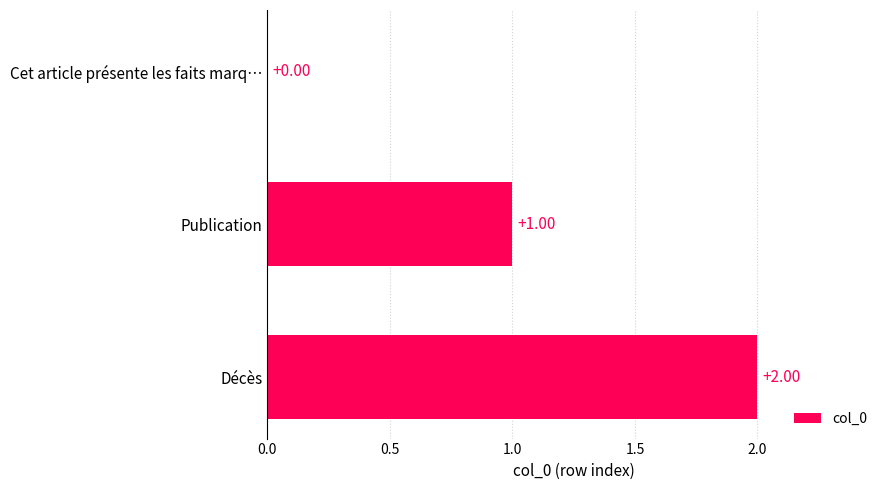

What is the sum of all values?

3